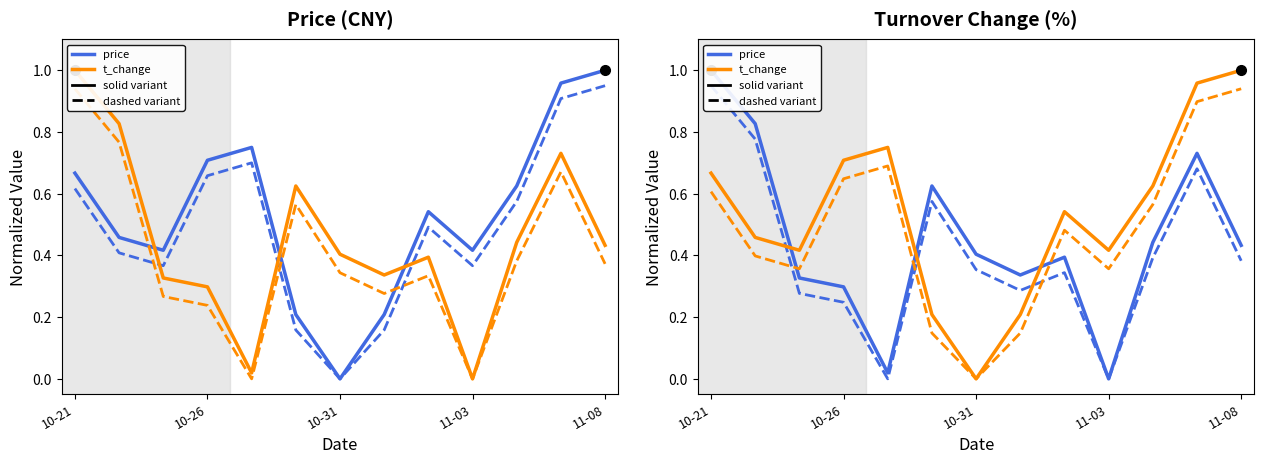

Is it true that t_change (solid) equals 0.7 at 11-08?

False